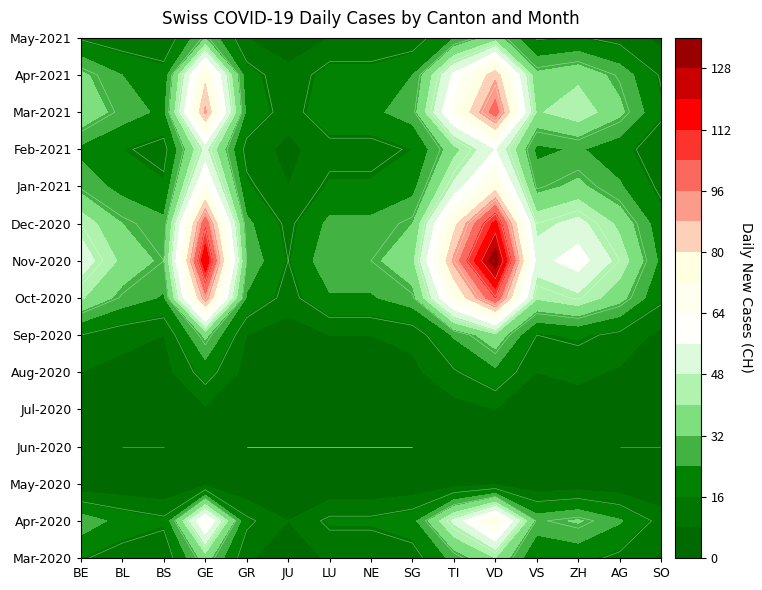

The chart shows a value of 604 at 11. True or false?

False